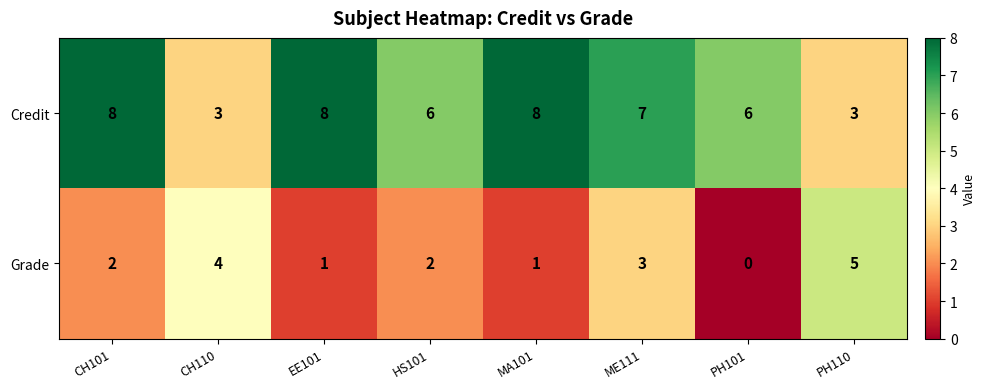

Where does the Credit series first go above 7?

CH101